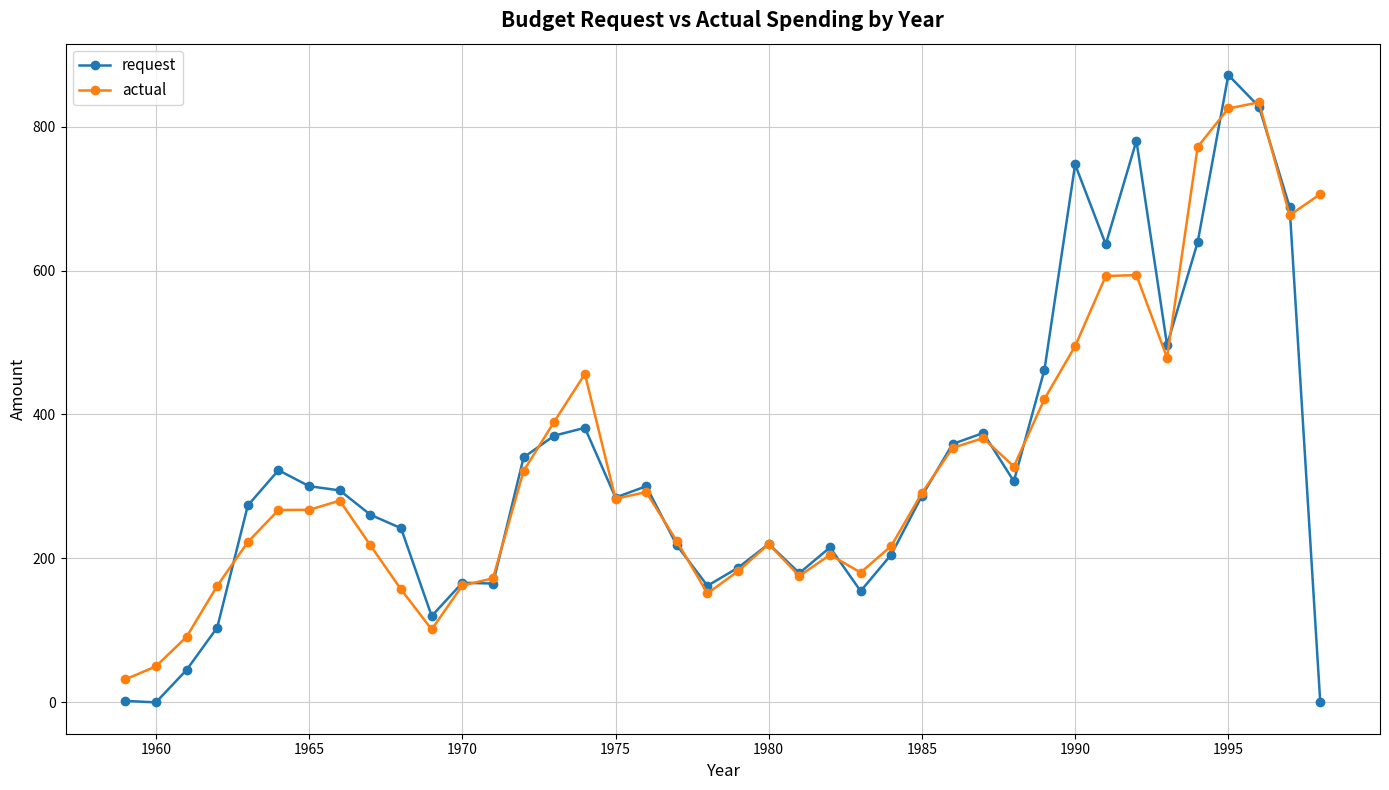

What is the minimum value for actual?

31.9